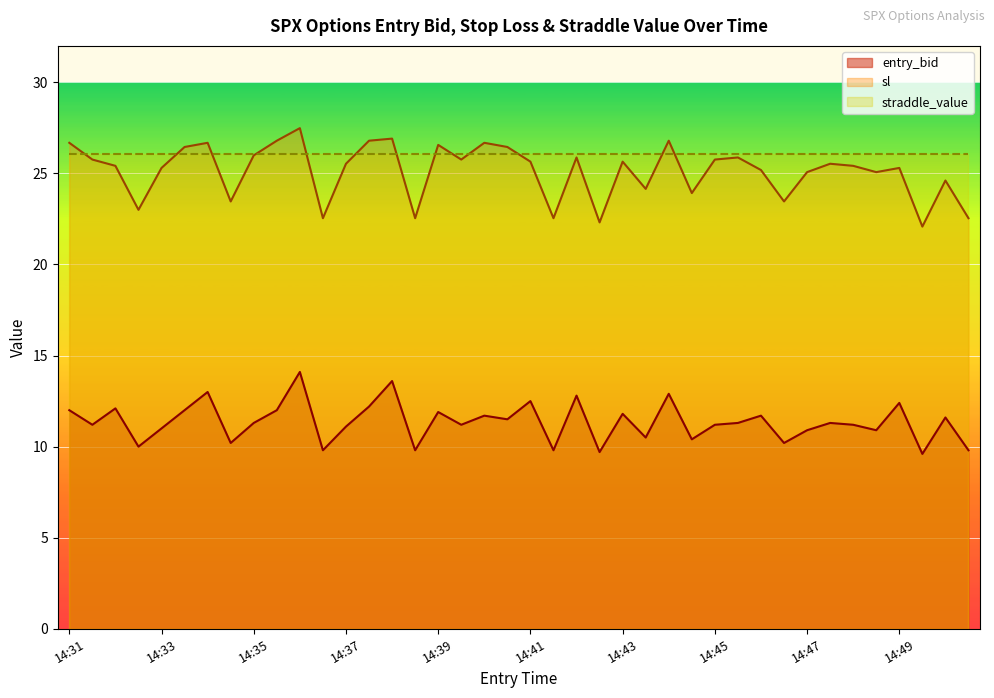

What is the difference between the maximum and minimum values in the sl series?

5.4